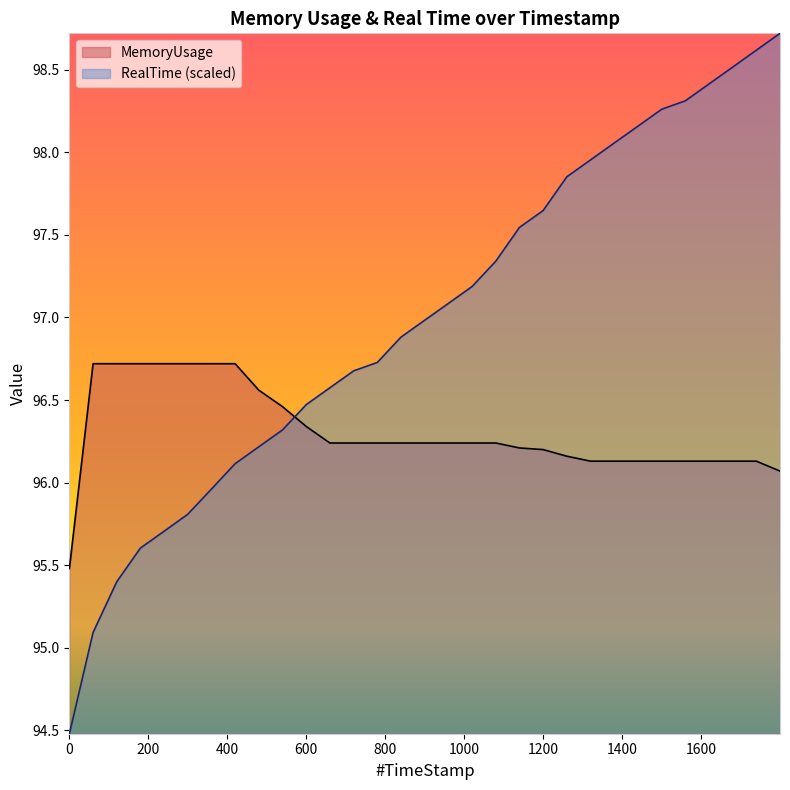

Where does the RealTime series first go above 96?

419.69